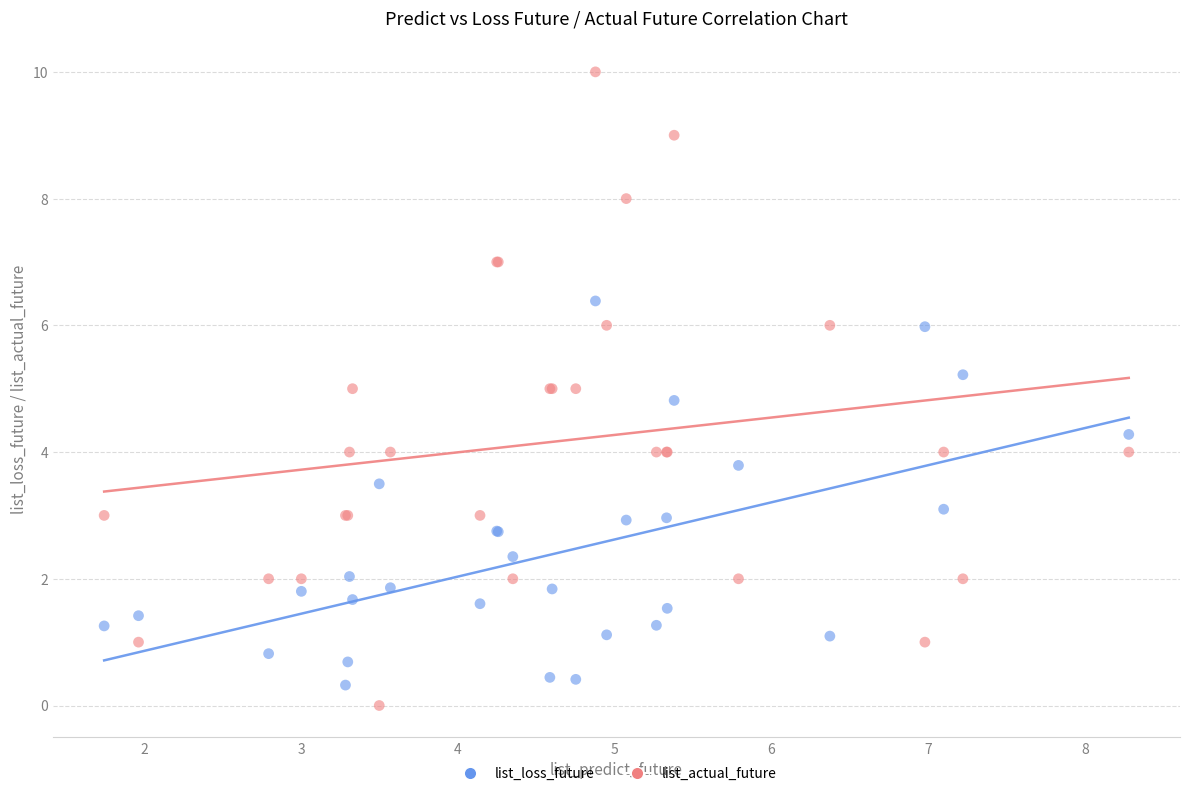

What are all the series names shown in the legend?

list_loss_future, list_actual_future